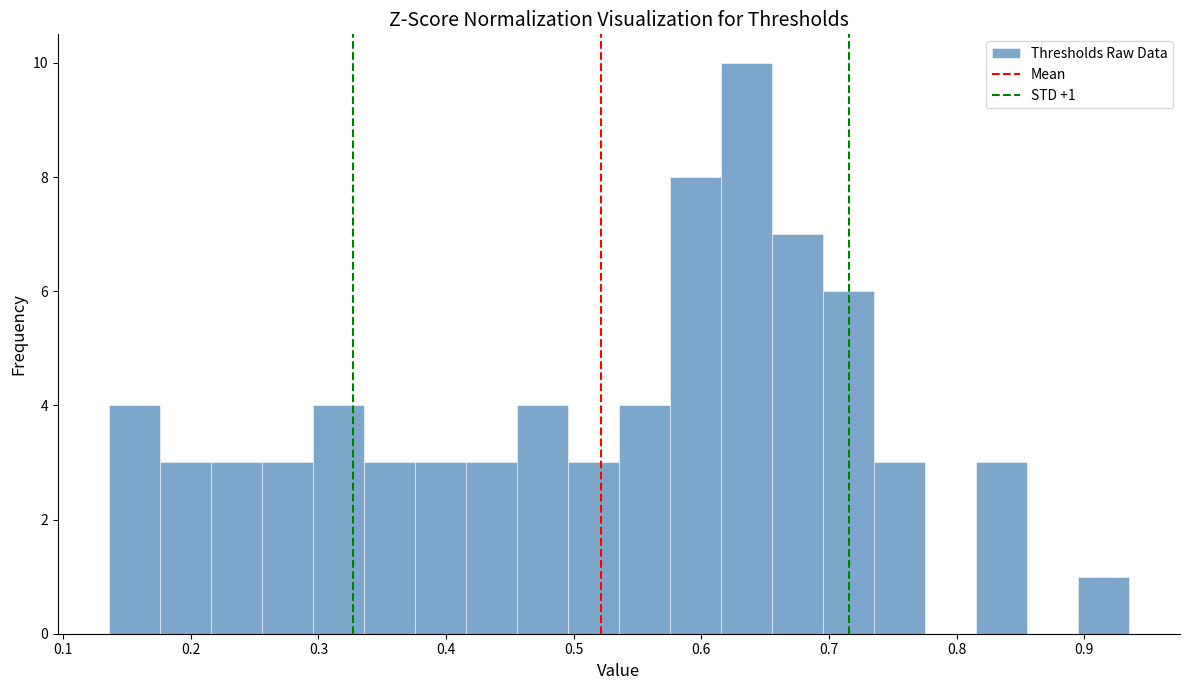

Read against the x-axis, roughly where is the centre of the tallest bar?

0.64